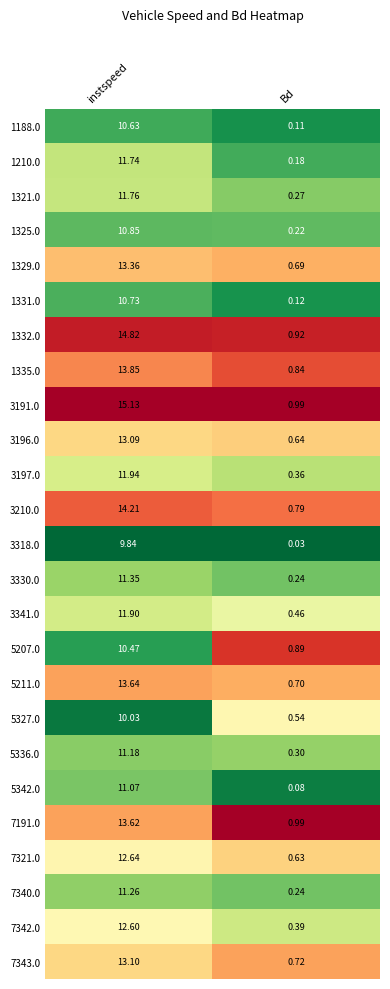

At which category does the chart reach its minimum across all series?

Bd